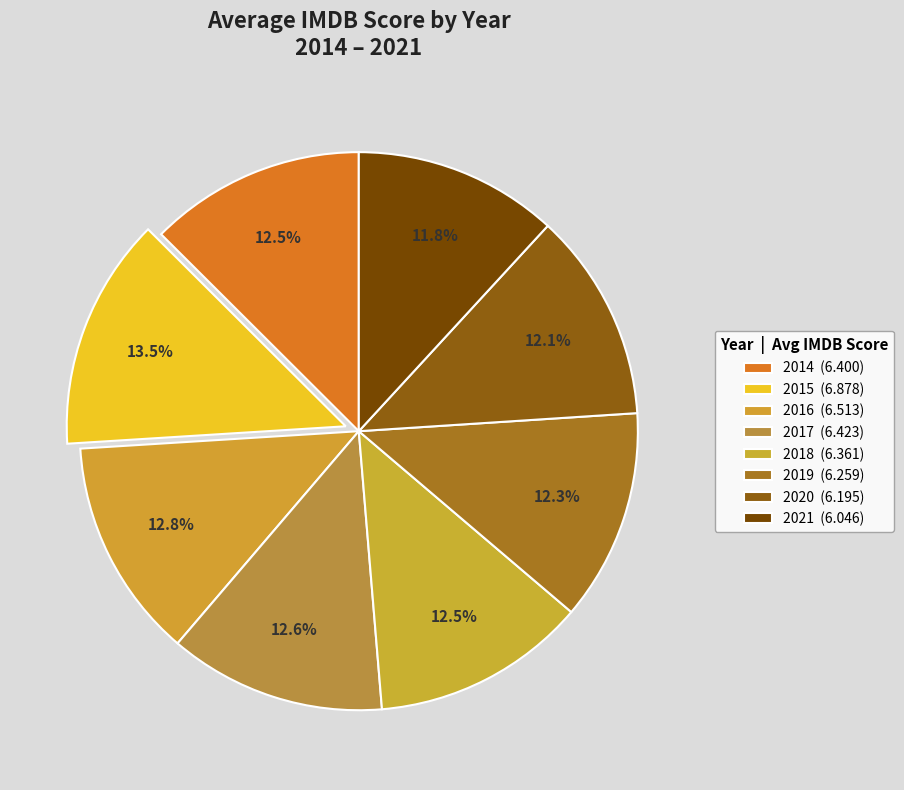

How many slices are in this pie chart?

8